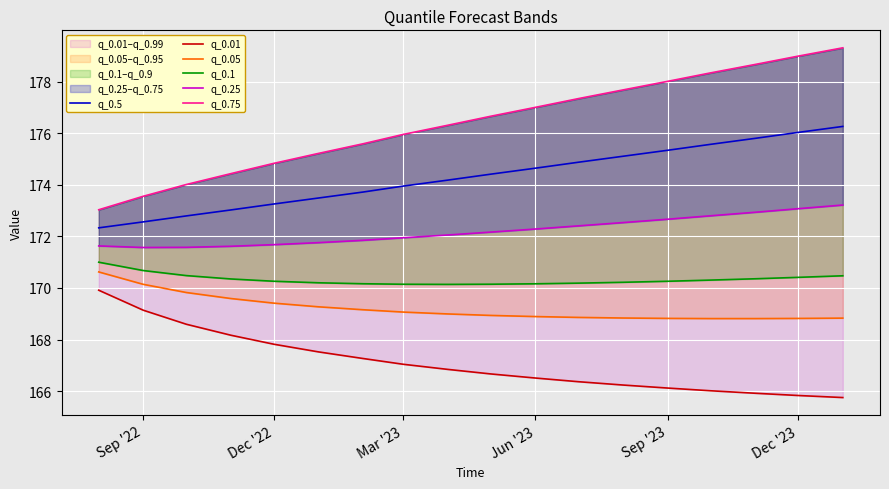

Reading left to right, what are all the values shown in this chart?

q_0.5: 172.3	172.6	172.8	173.0	173.3	173.5	173.7	173.9	174.2	174.4	174.6	174.9	175.1	175.3	175.6	175.8	176.0	176.3
q_0.01: 169.9	169.1	168.6	168.2	167.8	167.5	167.3	167.0	166.8	166.7	166.5	166.4	166.2	166.1	166.0	165.9	165.8	165.8
q_0.05: 170.6	170.1	169.8	169.6	169.4	169.3	169.2	169.1	169.0	168.9	168.9	168.9	168.8	168.8	168.8	168.8	168.8	168.8
q_0.1: 171.0	170.7	170.5	170.3	170.3	170.2	170.2	170.1	170.1	170.1	170.2	170.2	170.2	170.3	170.3	170.4	170.4	170.5
q_0.25: 171.6	171.6	171.6	171.6	171.7	171.8	171.8	171.9	172.1	172.2	172.3	172.4	172.5	172.7	172.8	172.9	173.1	173.2
q_0.75: 173.0	173.6	174.0	174.4	174.8	175.2	175.6	176.0	176.3	176.7	177.0	177.3	177.7	178.0	178.3	178.7	179.0	179.3